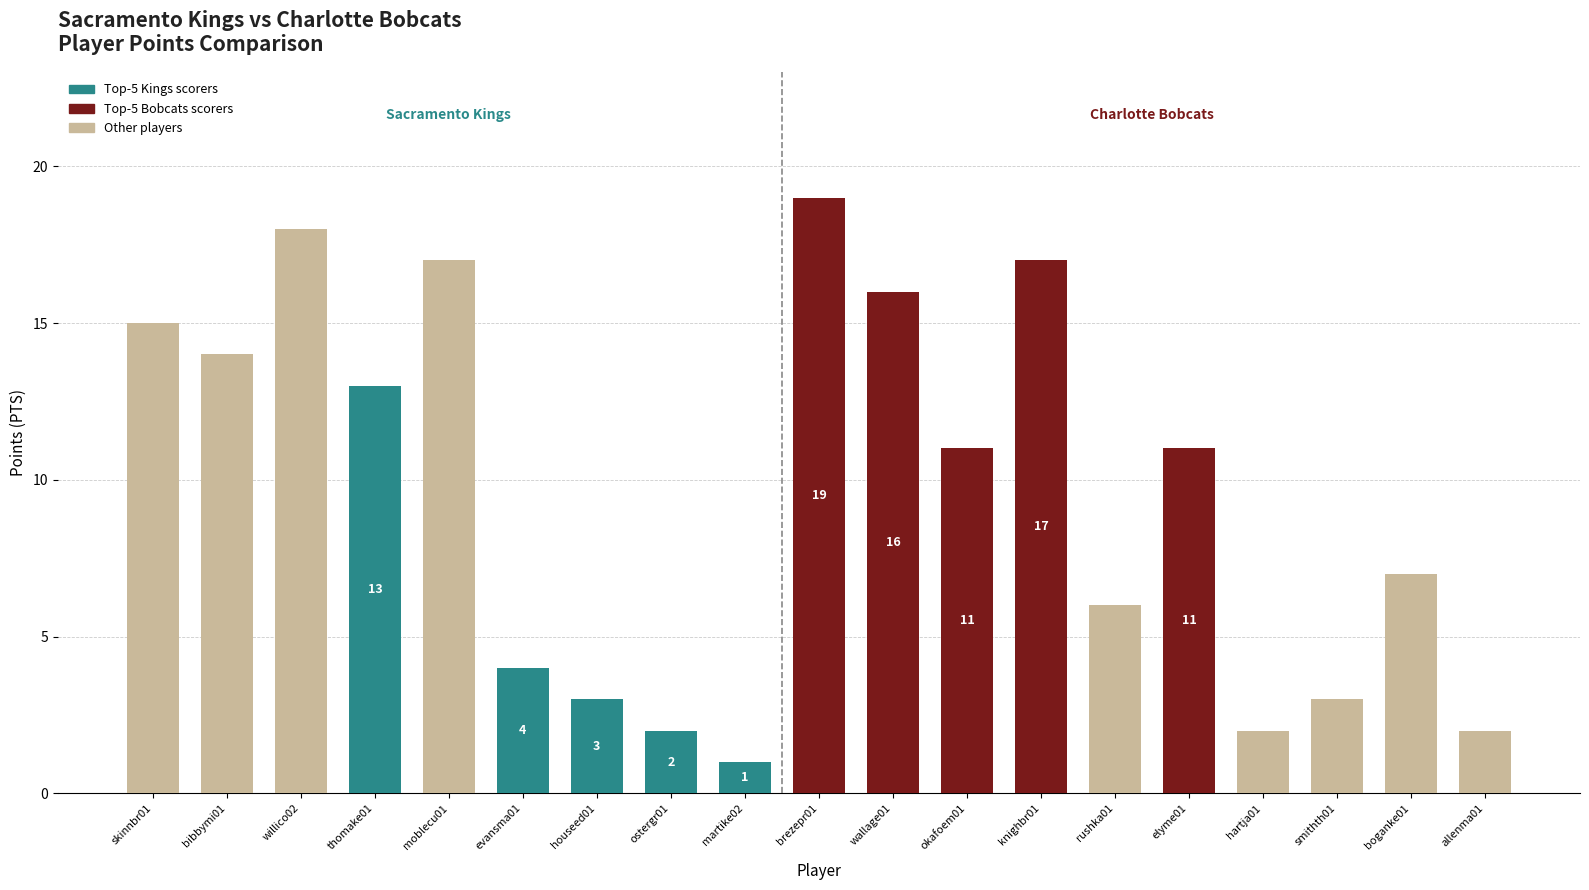

Which label corresponds to the smallest value in the chart?

martike02